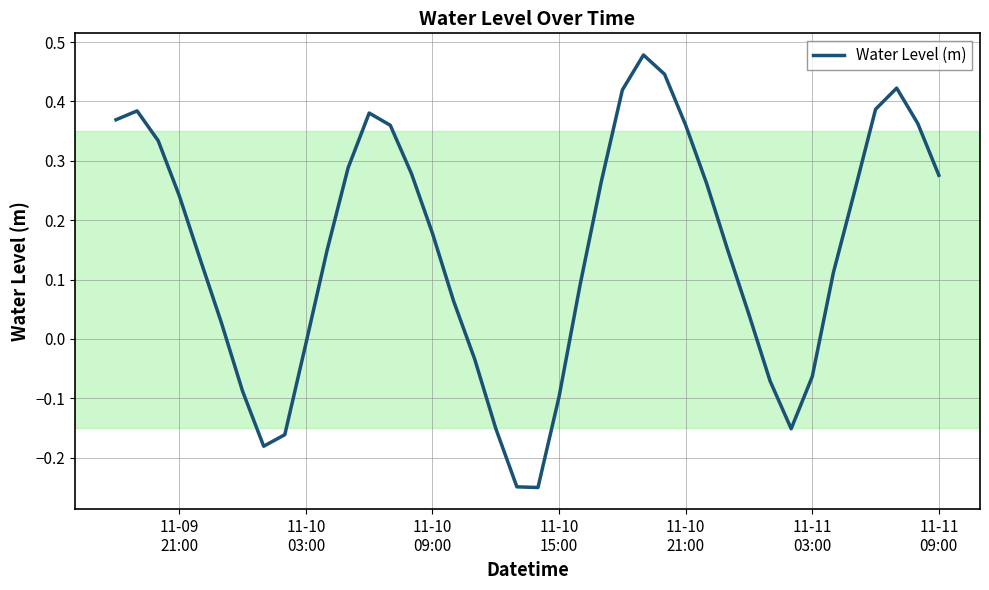

How many interior local peaks (higher than both neighbors) does the data have?

4